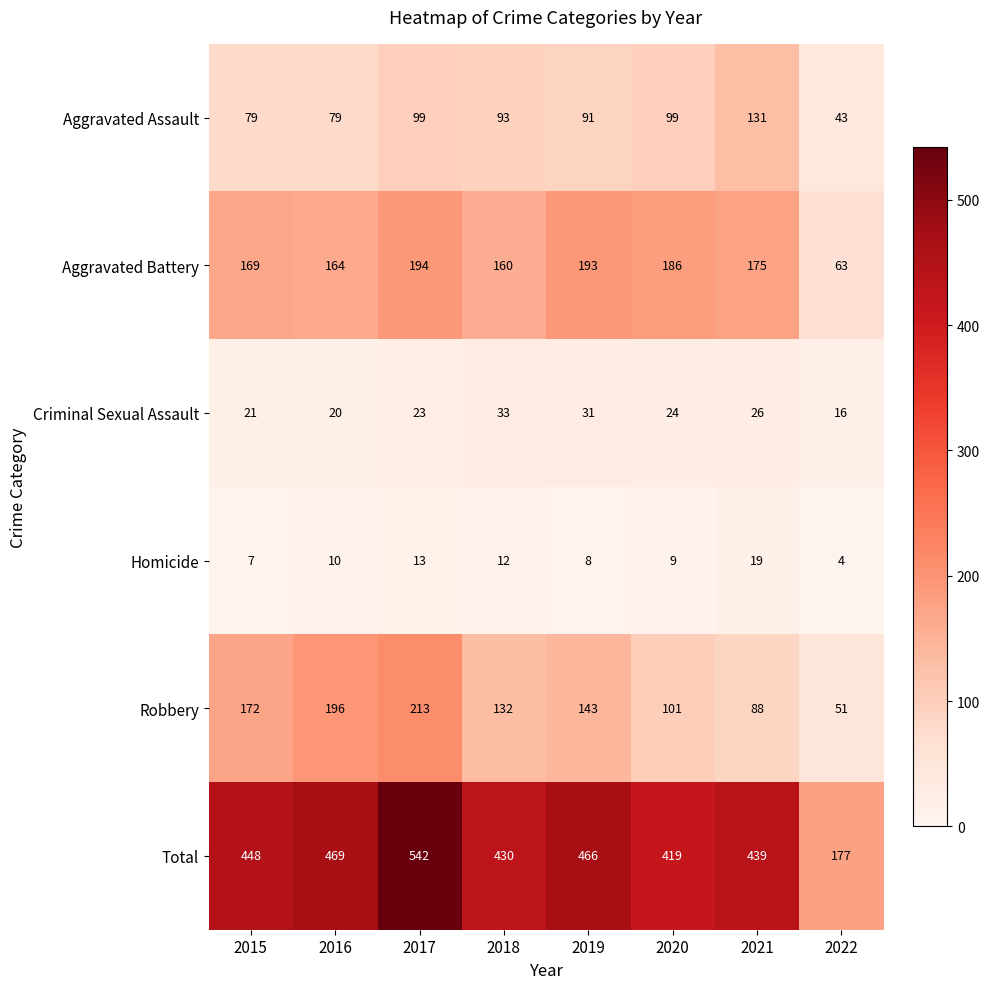

What is the total value across all series at 2019?

932